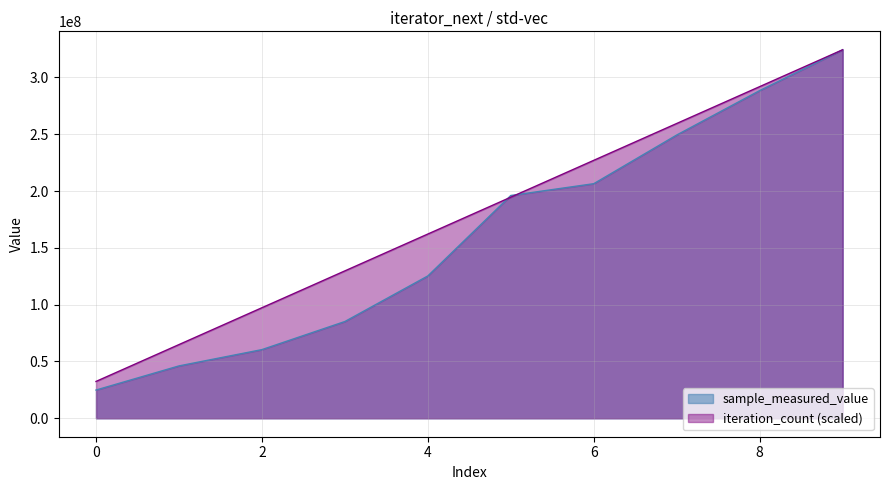

Reading right to left, transcribe all the data shown in this chart.

sample_measured_value: 324375907.0	288465739.0	249361187.0	206501635.0	196114447.0	125321047.0	85191048.0	60458414.0	46110264.0	24863412.0
iteration_count: 324375907.0	291938316.3	259500725.6	227063134.9	194625544.2	162187953.5	129750362.8	97312772.1	64875181.4	32437590.7